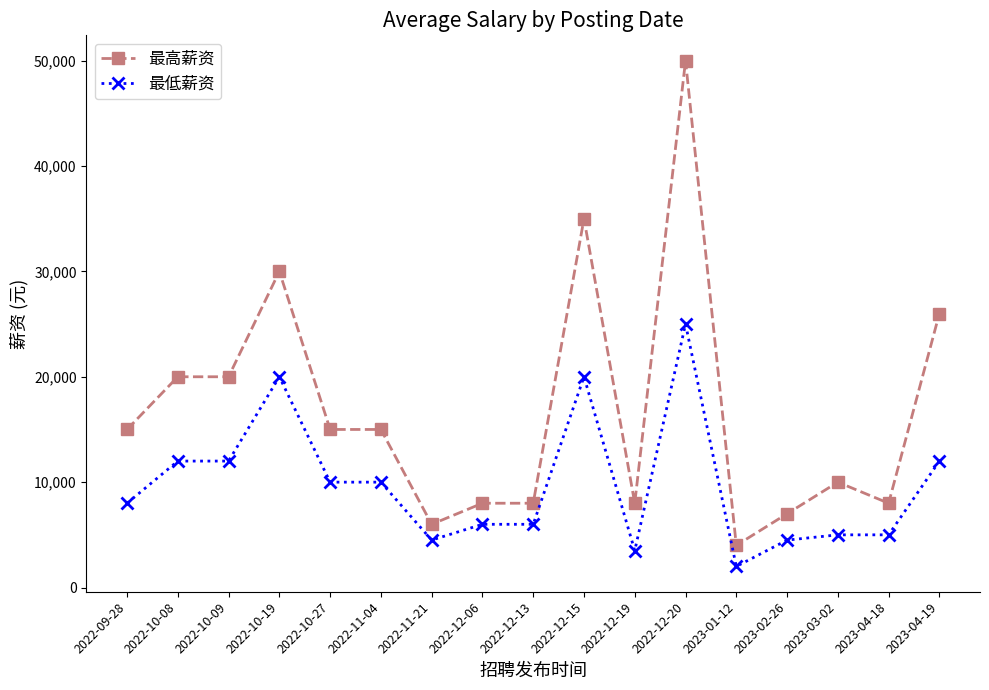

What is the maximum value shown in the chart?

50000